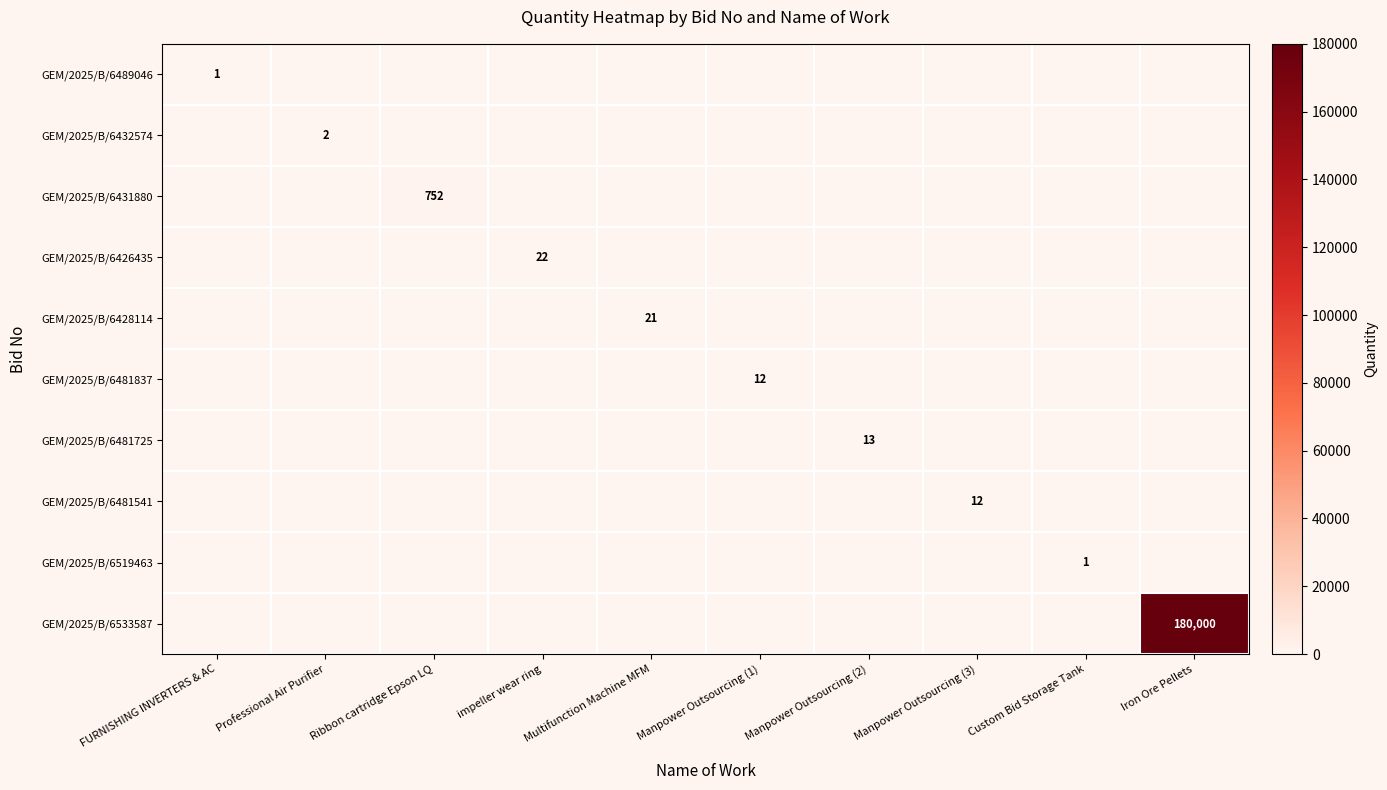

Is it true that GEM/2025/B/6428114 equals 14 at Multifunction Machine MFM?

False